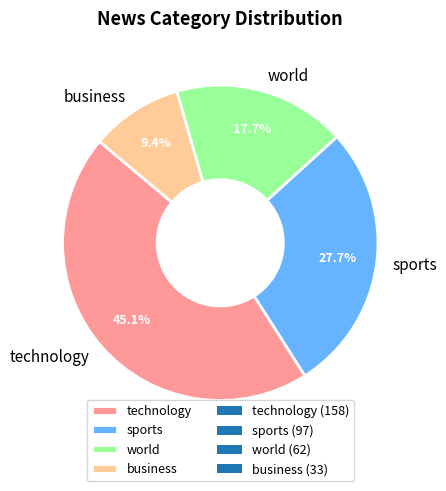

Which slice is the smallest?

business